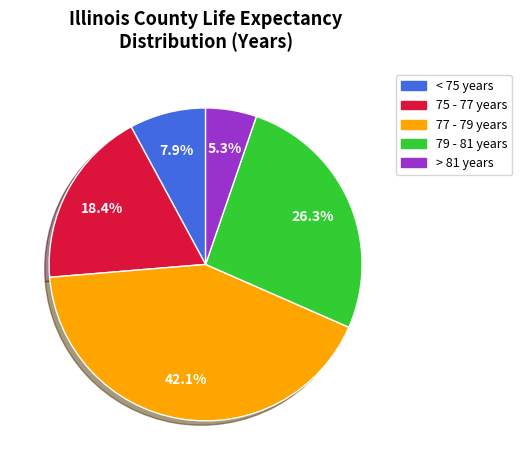

Is there a majority slice in this chart?

No